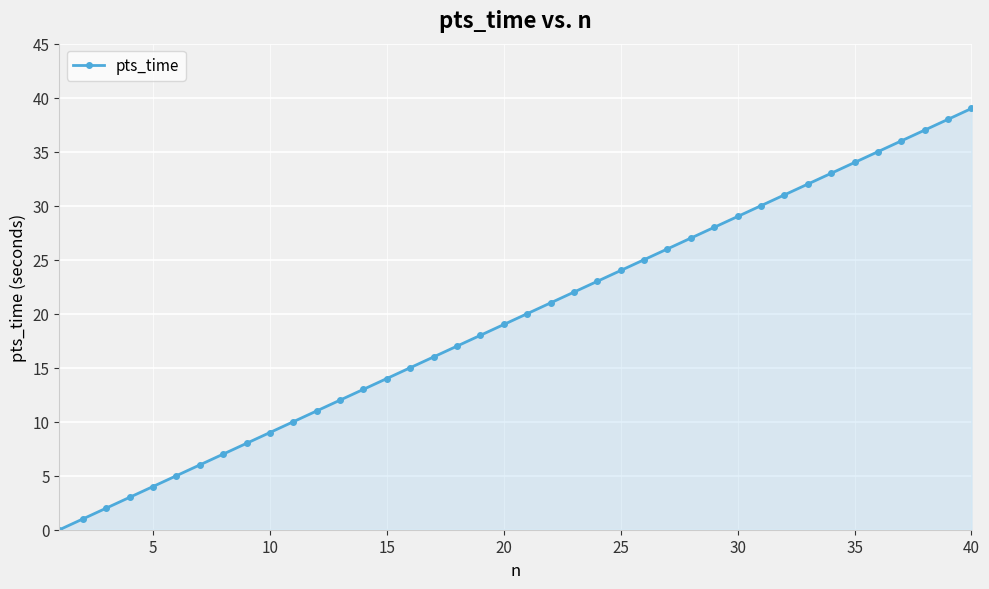

True or false: there are more than 2 points higher than both neighbors.

False